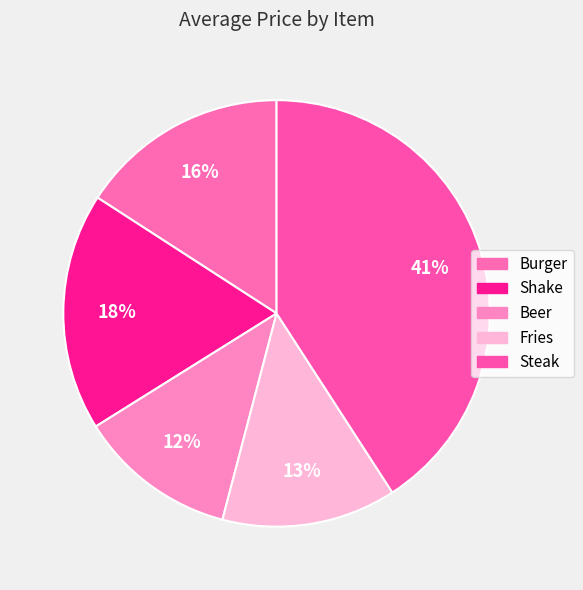

How many slices are in this pie chart?

5